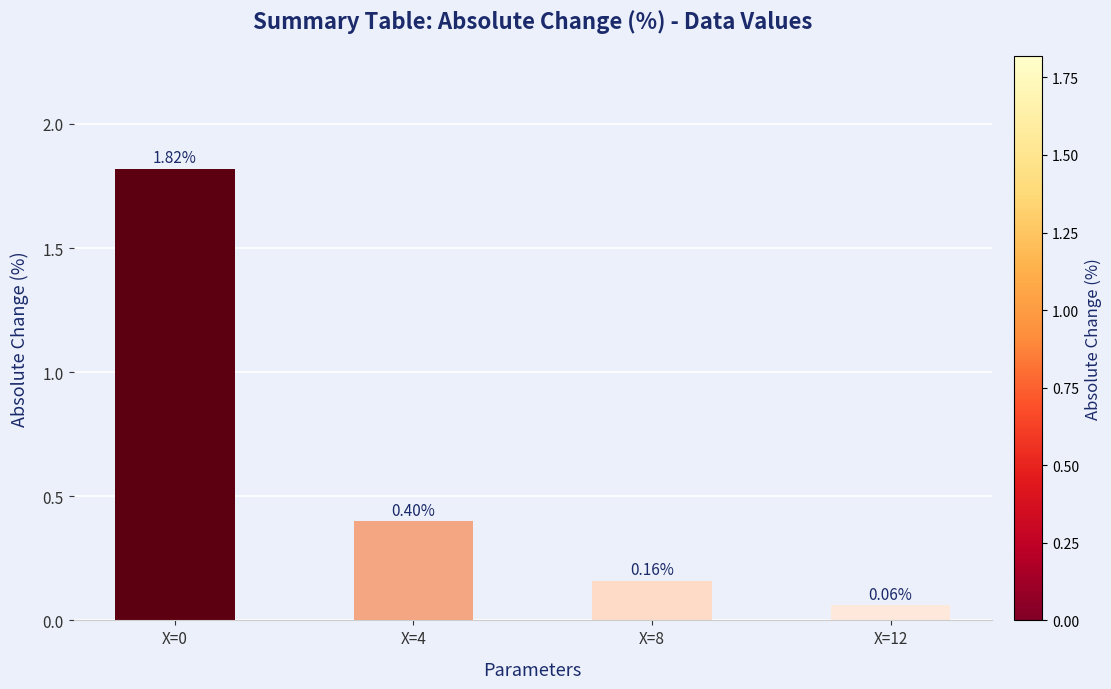

What is the sum of all values?

2.4